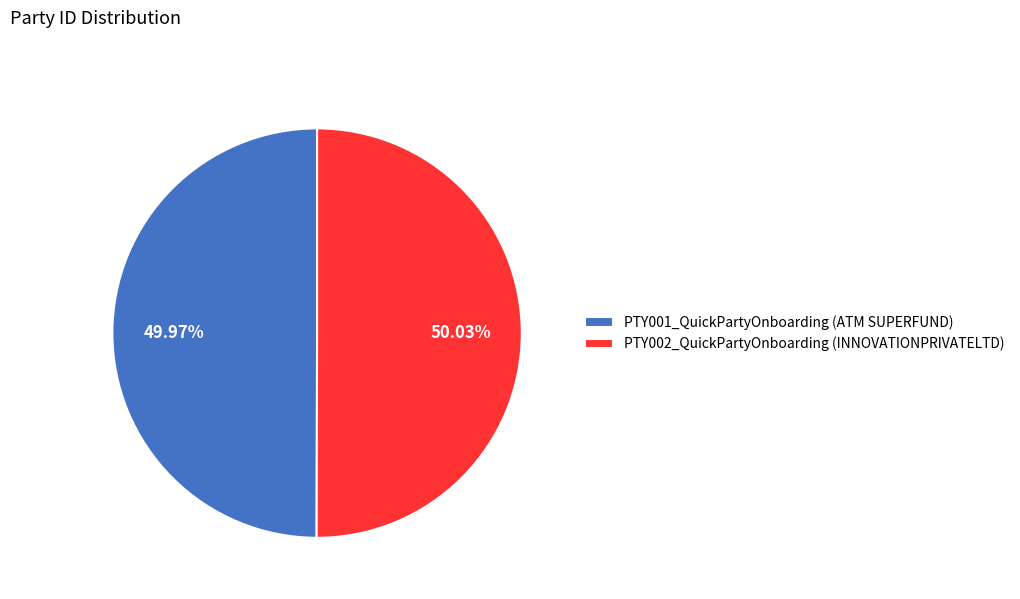

Approximately how many times larger is the value at PTY001_QuickPartyOnboarding (ATM SUPERFUND) compared to PTY002_QuickPartyOnboarding (INNOVATIONPRIVATELTD)?

1.0